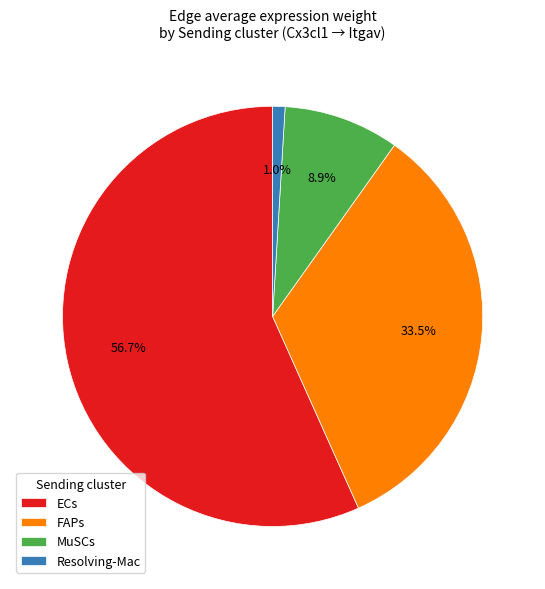

What percentage is the MuSCs slice, to the nearest percent?

9%